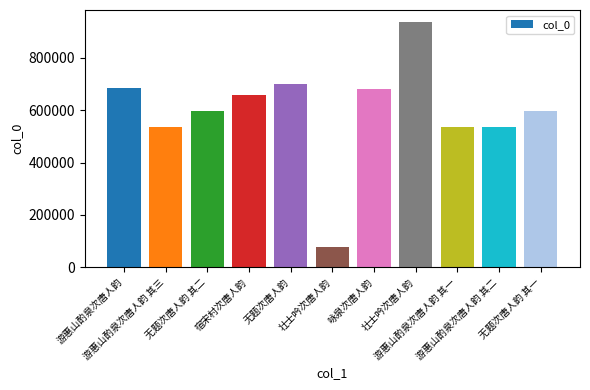

Rank the categories by value from lowest to highest.

壮士吟次唐人韵, 游惠山酌泉次唐人韵 其一, 游惠山酌泉次唐人韵 其二, 游惠山酌泉次唐人韵 其三, 无题次唐人韵 其一, 无题次唐人韵 其二, 宿宋村次唐人韵, 咏泉次唐人韵, 游惠山酌泉次唐人韵, 无题次唐人韵, 壮士吟次唐人韵